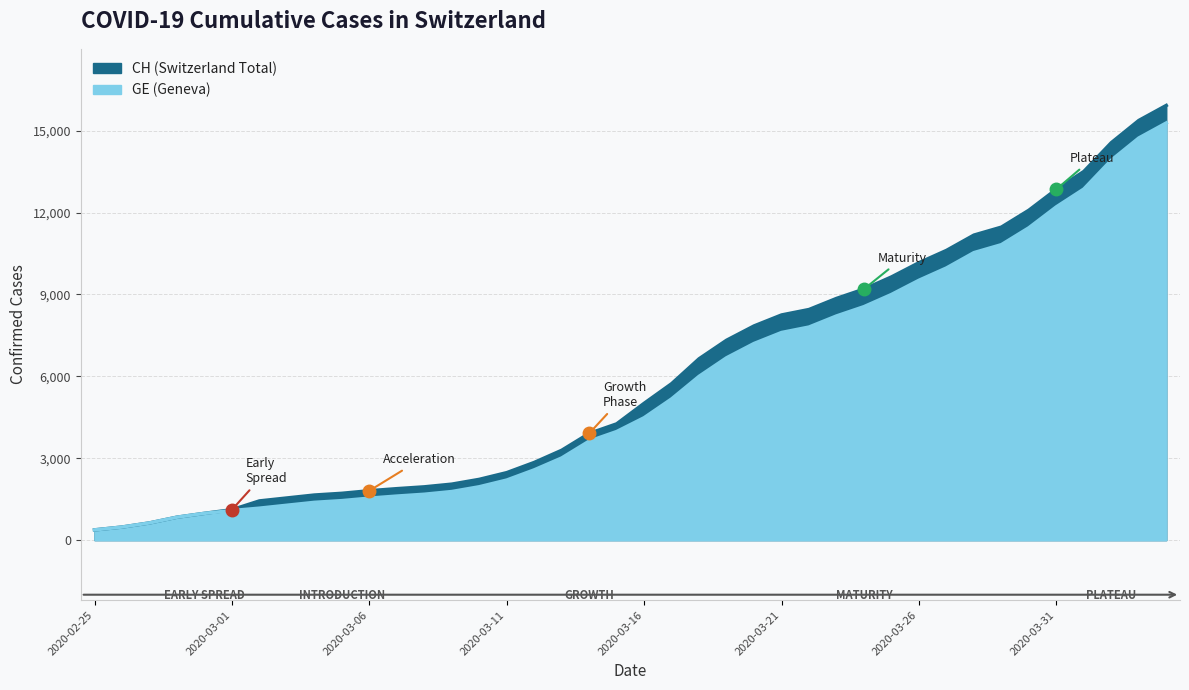

Is the value of GE at 2020-03-06 greater than the value of CH at 2020-03-30?

No